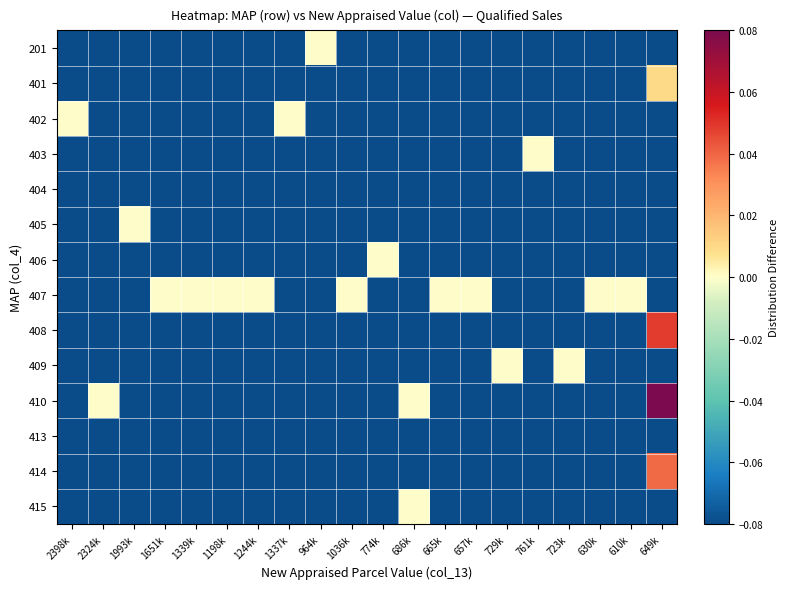

How many categories are shown in the chart?

20